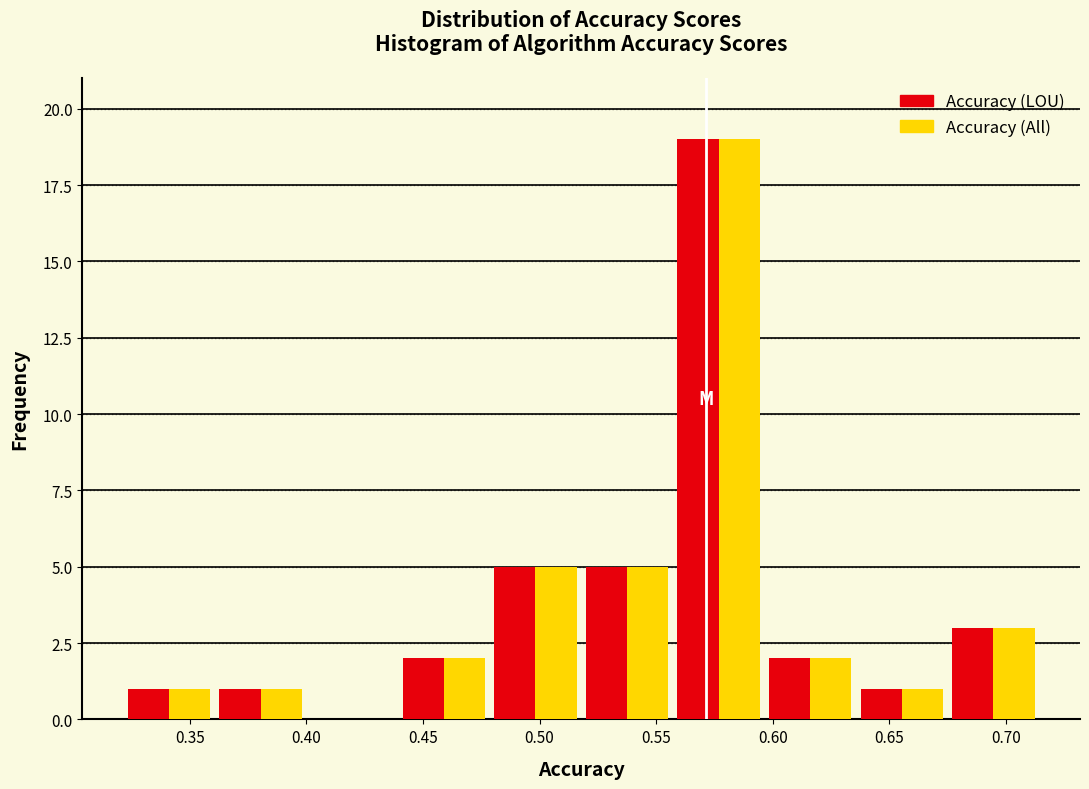

Reading left to right, list every range on the x-axis with the height of the bar of each series over it. Neither the bar edges nor the heights are printed on the chart, so give them approximately, as read against the axes.

0.320 to 0.360: Accuracy (LOU)=1	Accuracy (All)=1
0.360 to 0.400: Accuracy (LOU)=1	Accuracy (All)=1
0.400 to 0.440: Accuracy (LOU)=0	Accuracy (All)=0
0.440 to 0.480: Accuracy (LOU)=2	Accuracy (All)=2
0.480 to 0.520: Accuracy (LOU)=5	Accuracy (All)=5
0.520 to 0.555: Accuracy (LOU)=5	Accuracy (All)=5
0.555 to 0.595: Accuracy (LOU)=19	Accuracy (All)=19
0.595 to 0.635: Accuracy (LOU)=2	Accuracy (All)=2
0.635 to 0.675: Accuracy (LOU)=1	Accuracy (All)=1
0.675 to 0.715: Accuracy (LOU)=3	Accuracy (All)=3